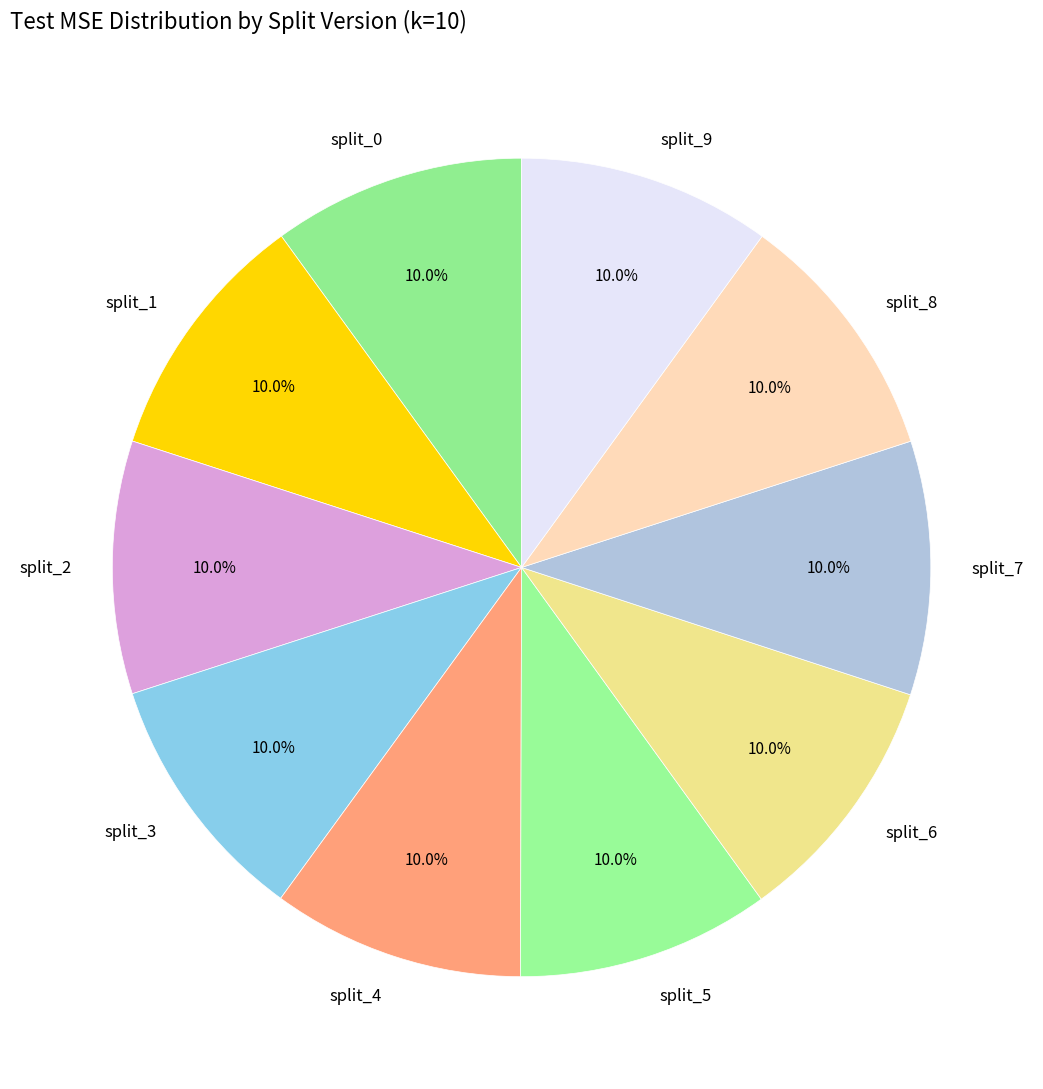

To the nearest percent, what is the average slice percentage?

10%